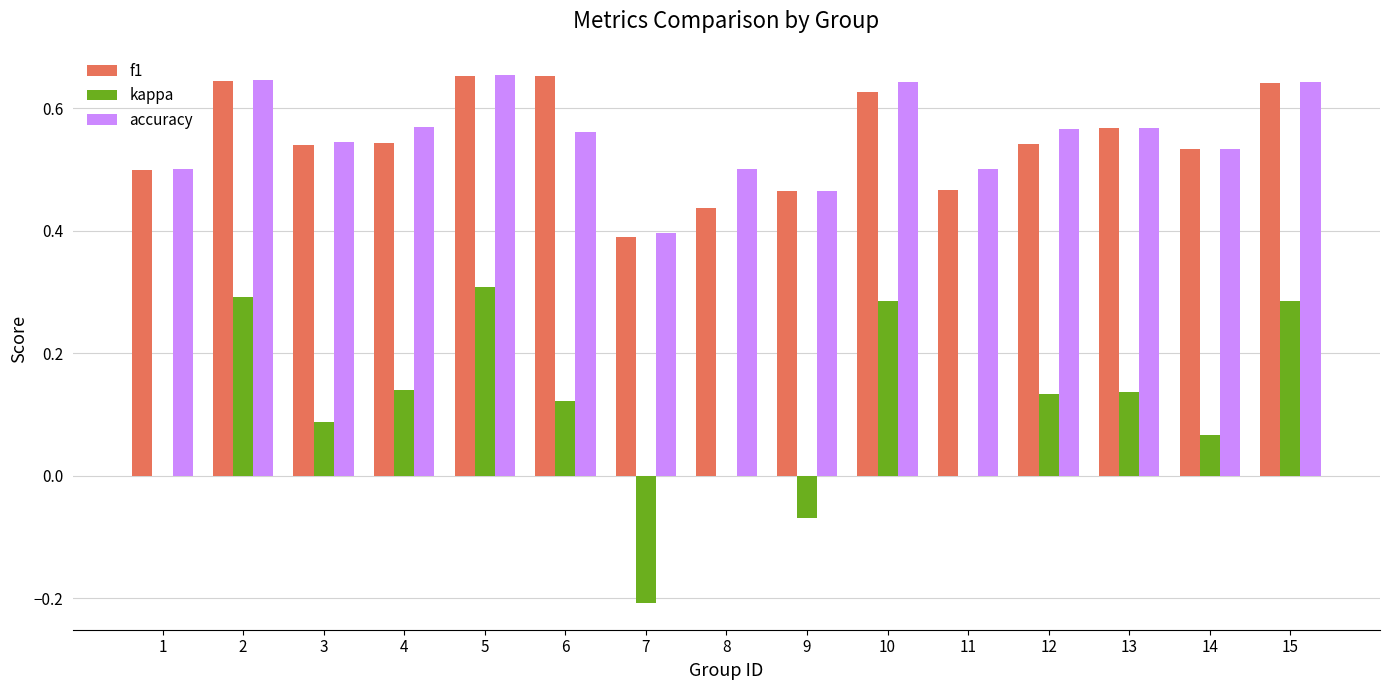

Count the number of categories in the chart.

15